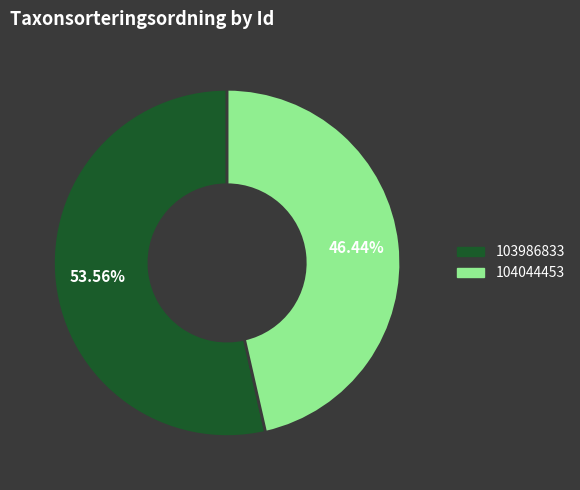

The 103986833 slice represents 42% of the pie. True or false?

False